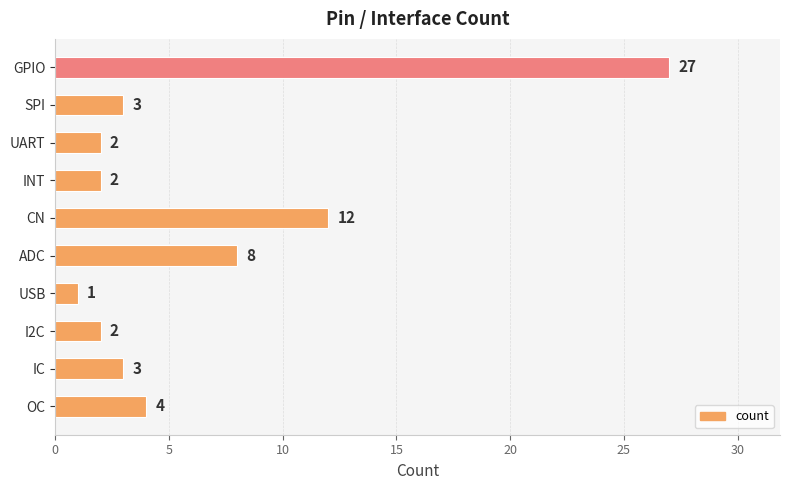

Reading top to bottom, extract all data points from this chart.

GPIO=27	SPI=3	UART=2	INT=2	CN=12	ADC=8	USB=1	I2C=2	IC=3	OC=4